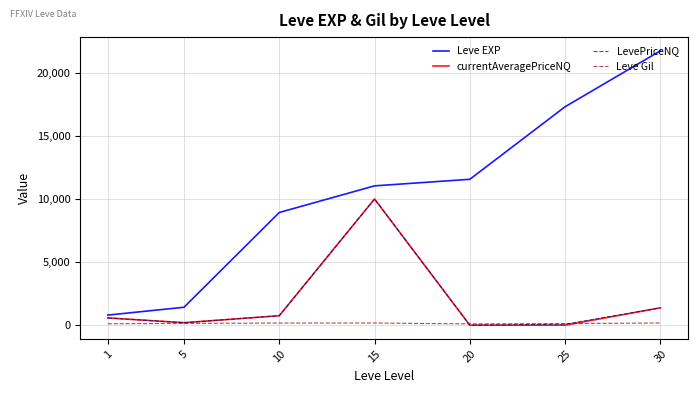

What is the sum of the Leve Gil values at 25 and 5?

266.0